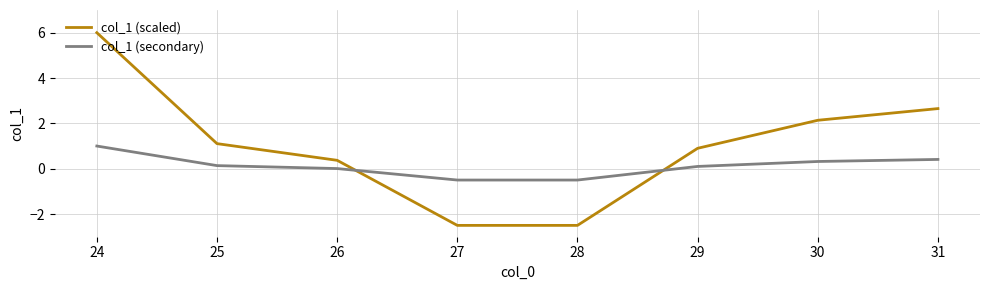

What is the approximate value of col_1 (secondary) at 31?

0.4